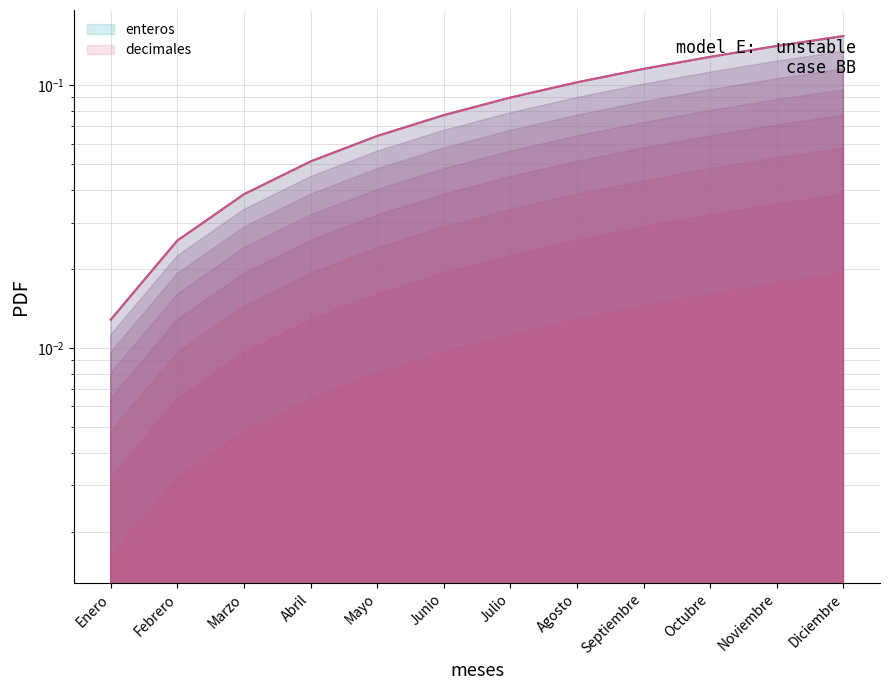

At Octubre, list the series in order from smallest to largest.

enteros, decimales